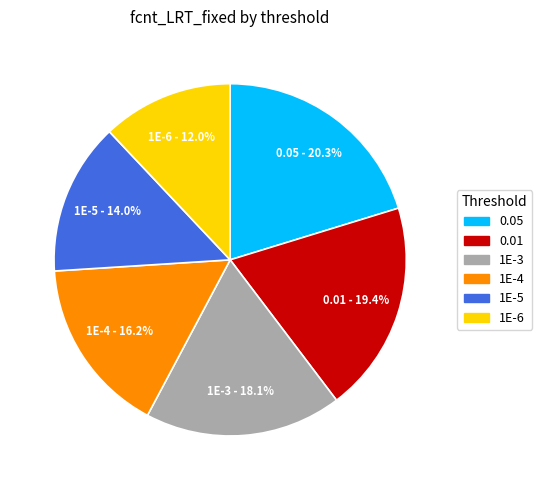

How many segments does this pie chart have?

6